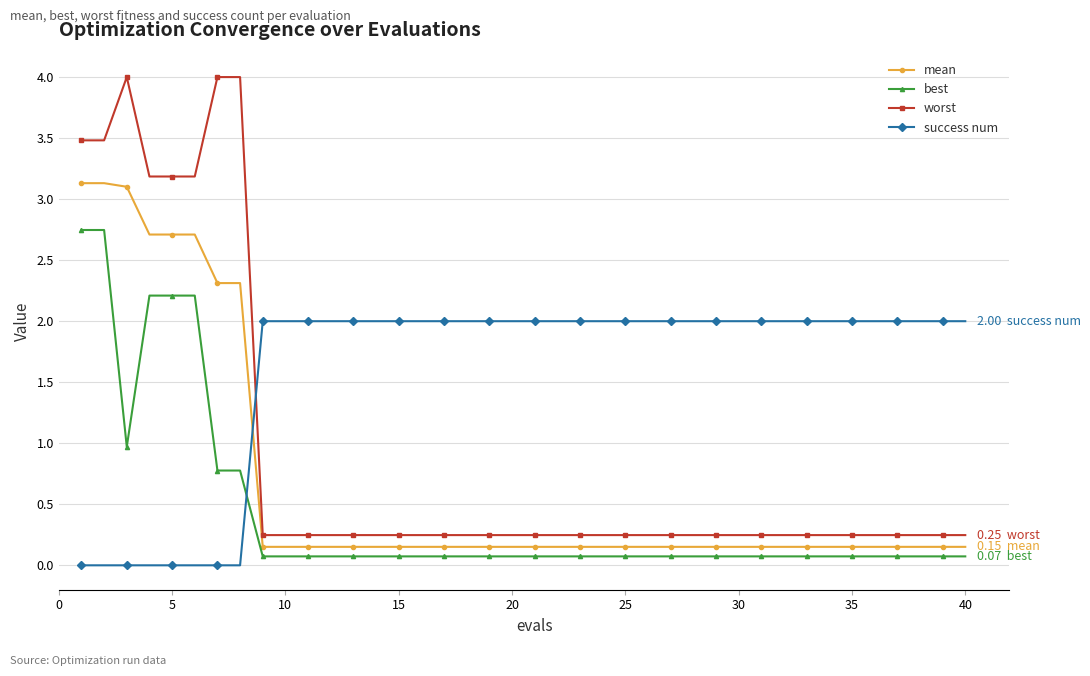

Which series has the largest range (max minus min)?

worst